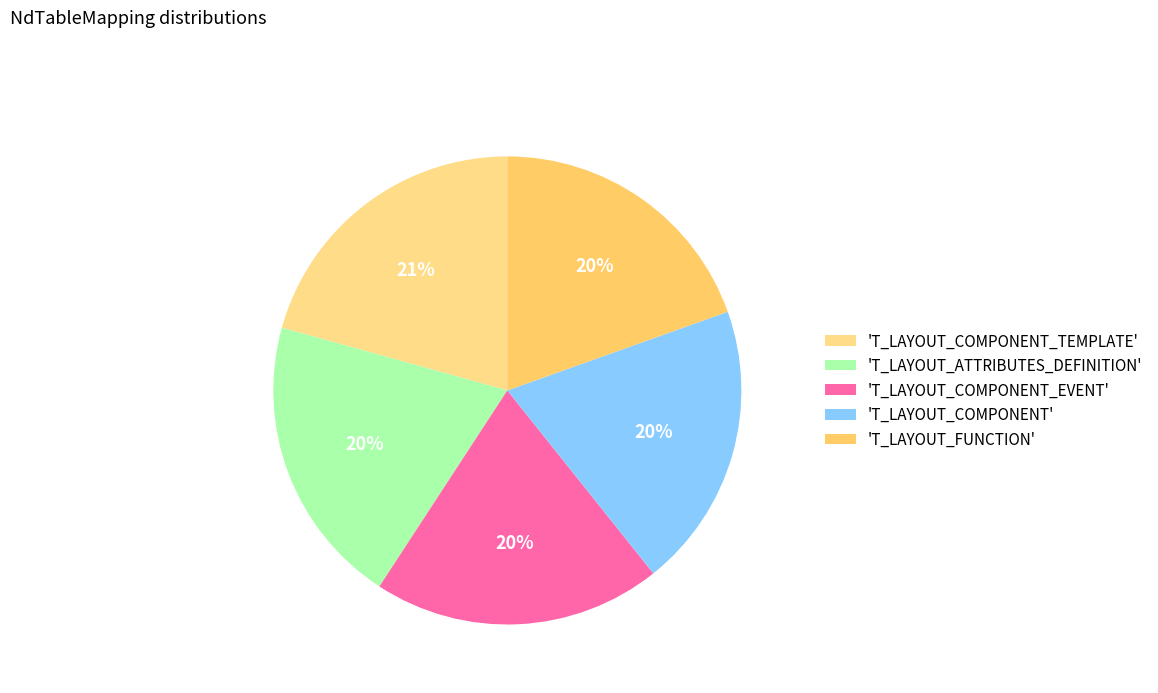

How many slices are in this pie chart?

5